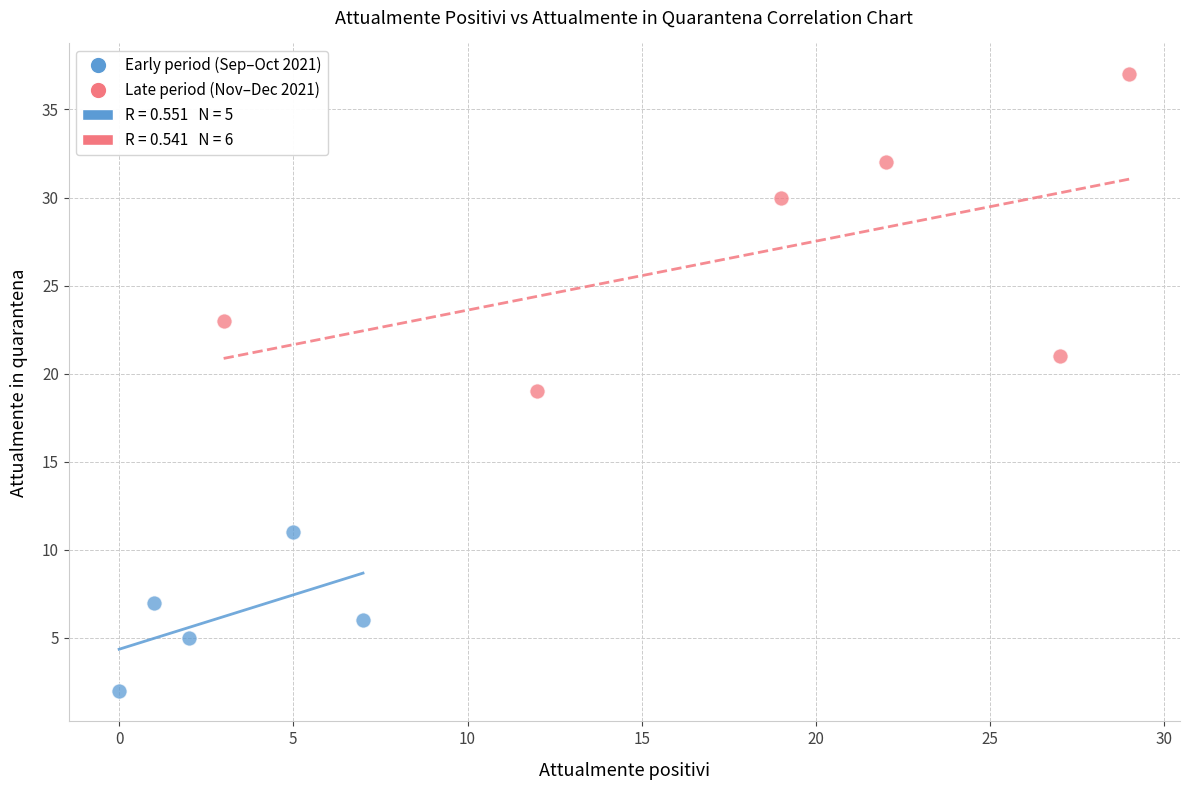

Which series contains the lowest Y value?

Early period (Sep–Oct 2021)